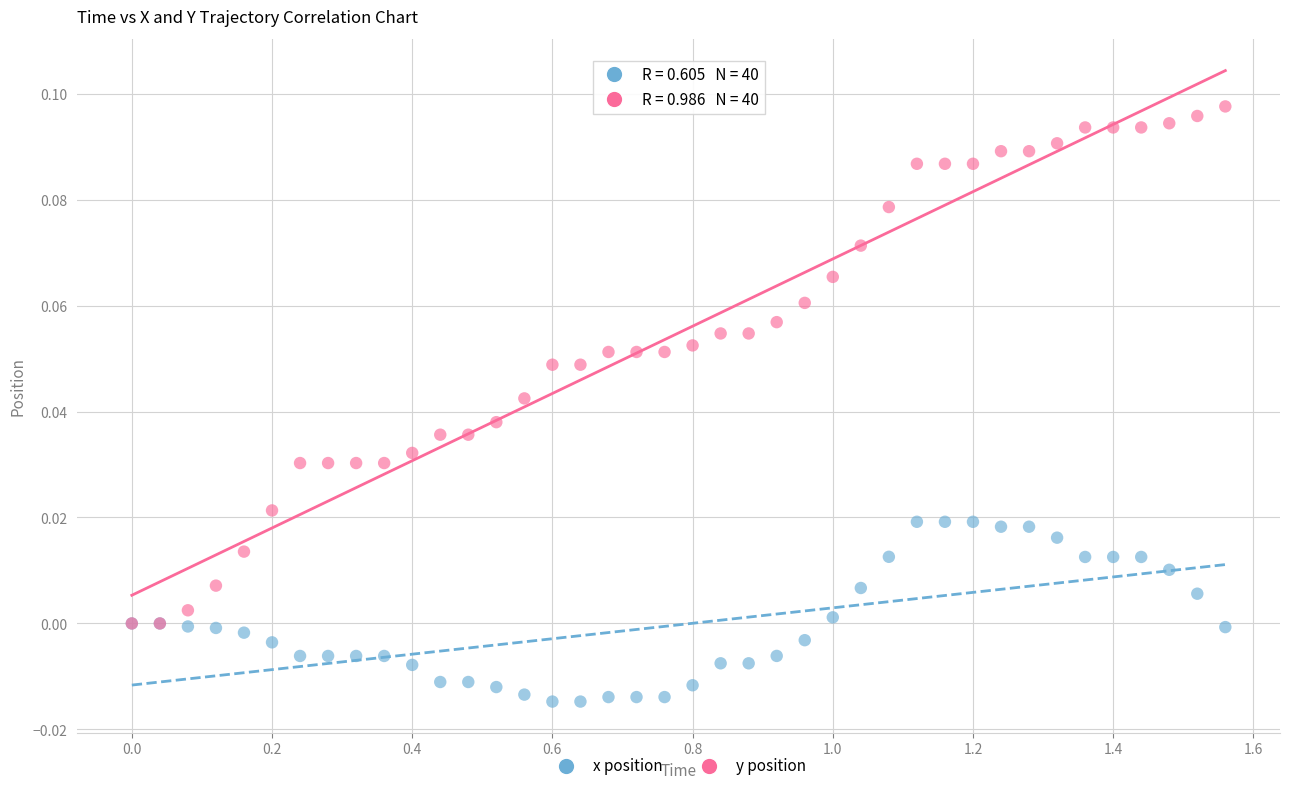

Which series has the largest Y range (max minus min)?

y position